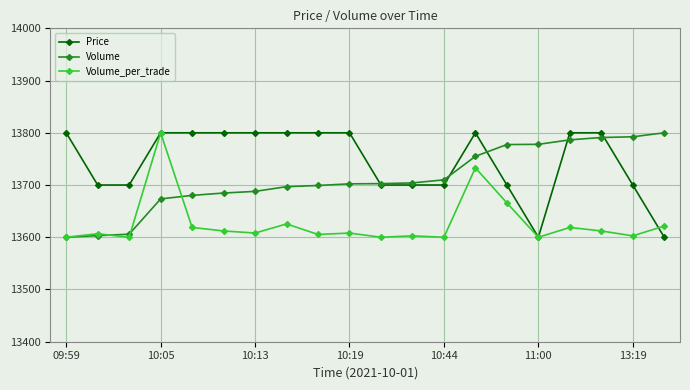

Rank the series by their average value, from highest to lowest.

Price, Volume, Volume_per_trade